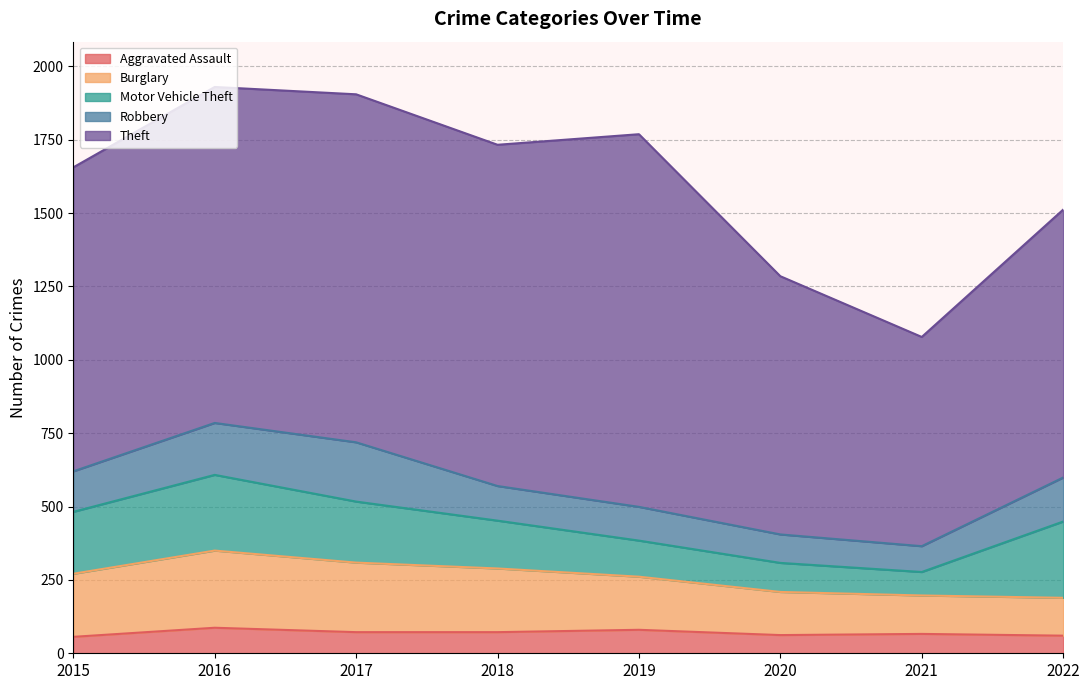

At which label does Theft reach its minimum?

2021